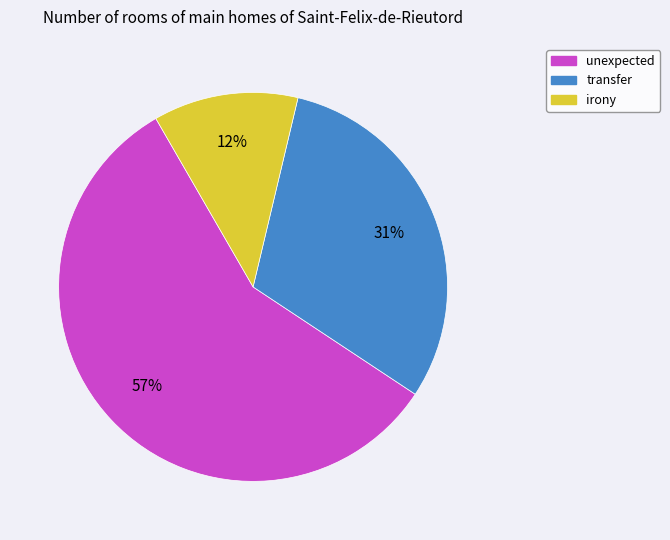

Does any single category account for the majority?

Yes